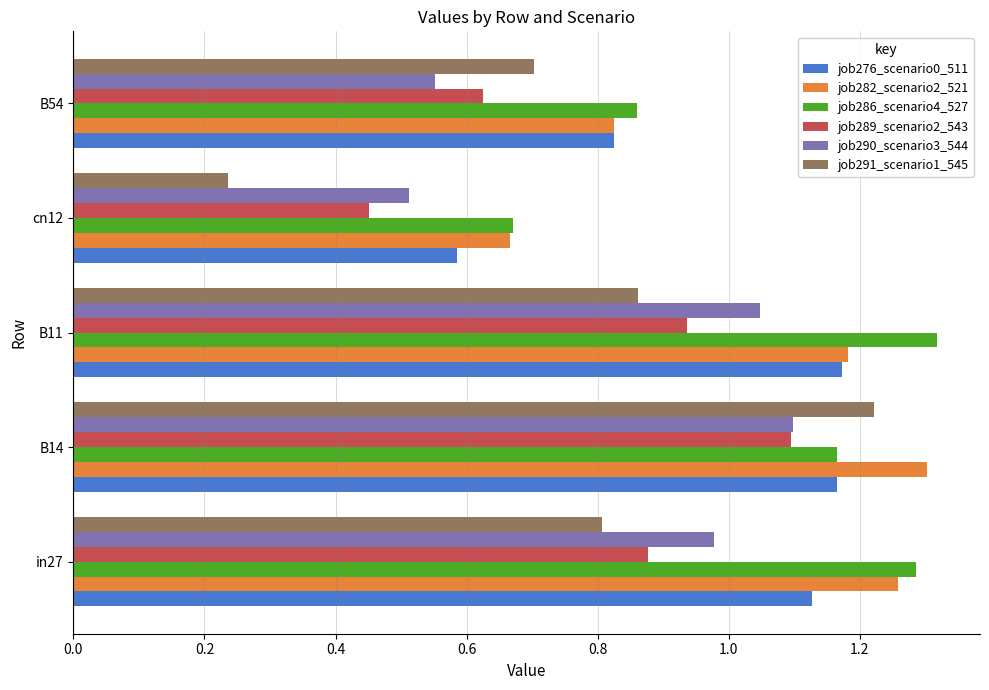

Is it true that job282_scenario2_521 equals 0.8 at B54?

True